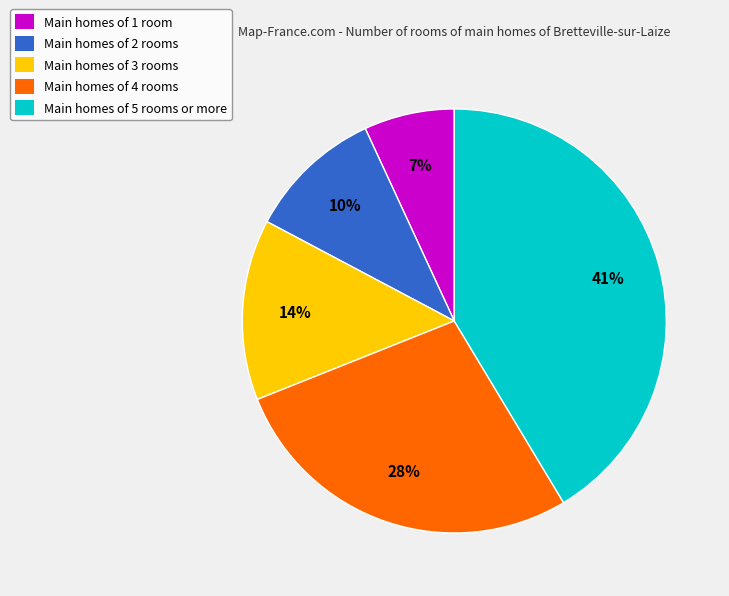

How many segments does this pie chart have?

5